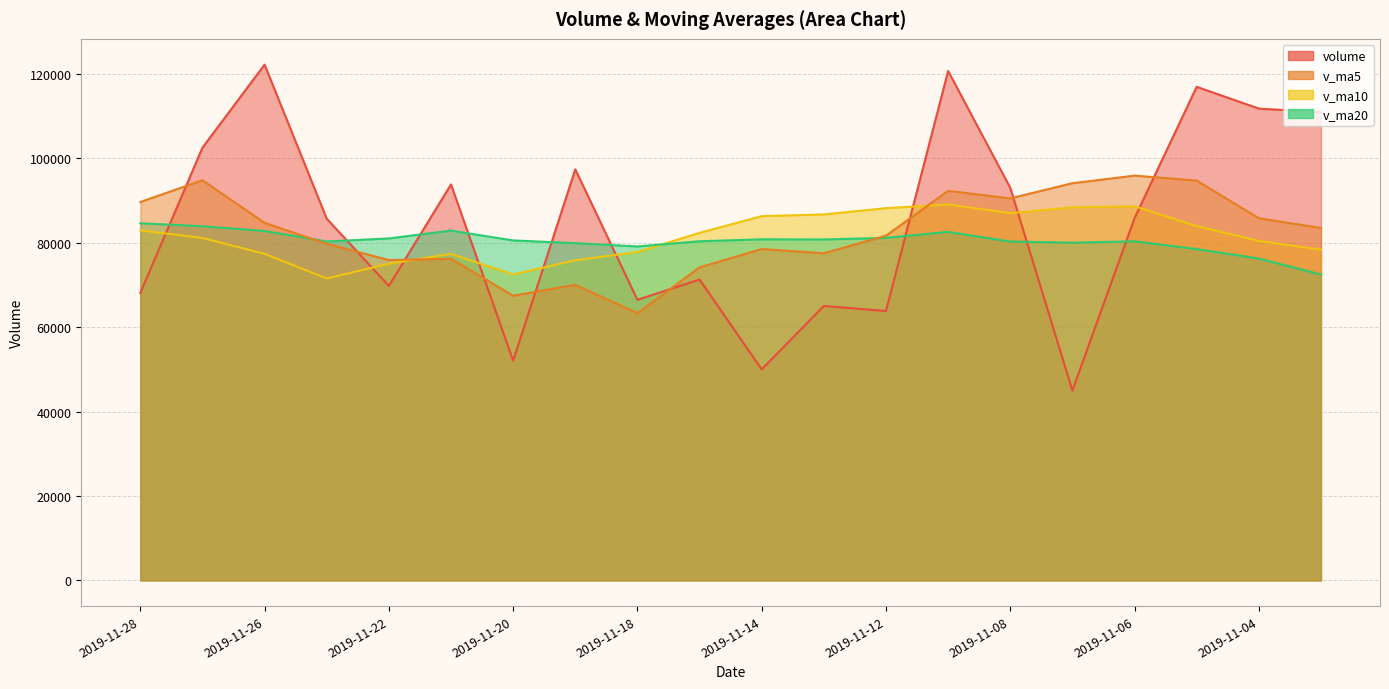

Between 2019-11-07 and 2019-11-21, which is larger?

2019-11-21